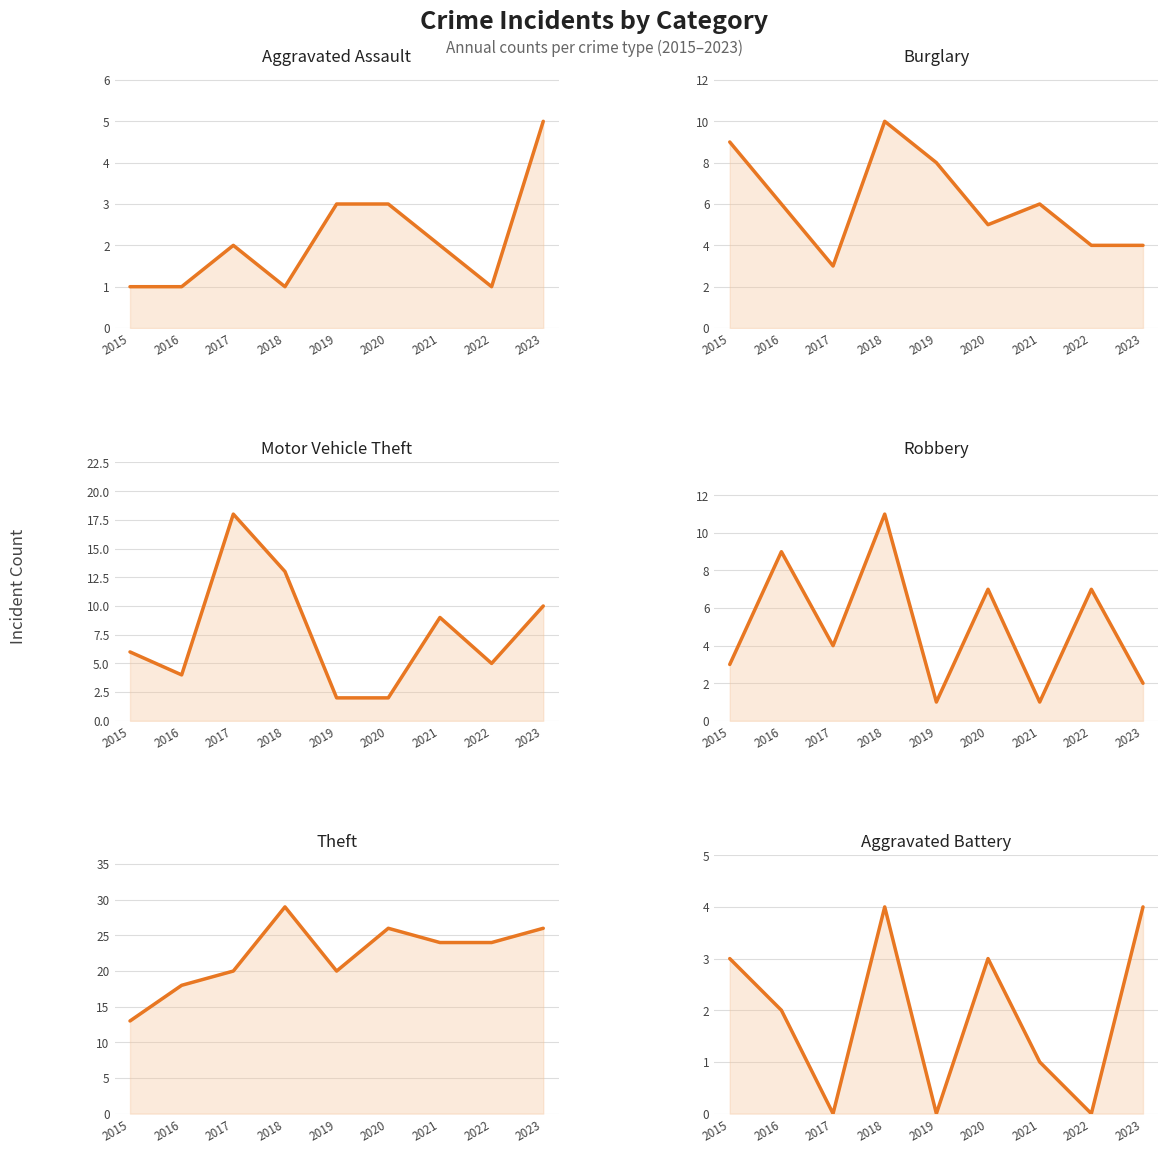

Reading left to right, extract all data points from this chart.

Aggravated Assault: 1	1	2	1	3	3	2	1	5
Burglary: 9	6	3	10	8	5	6	4	4
Motor Vehicle Theft: 6	4	18	13	2	2	9	5	10
Robbery: 3	9	4	11	1	7	1	7	2
Theft: 13	18	20	29	20	26	24	24	26
Aggravated Battery: 3	2	0	4	0	3	1	0	4